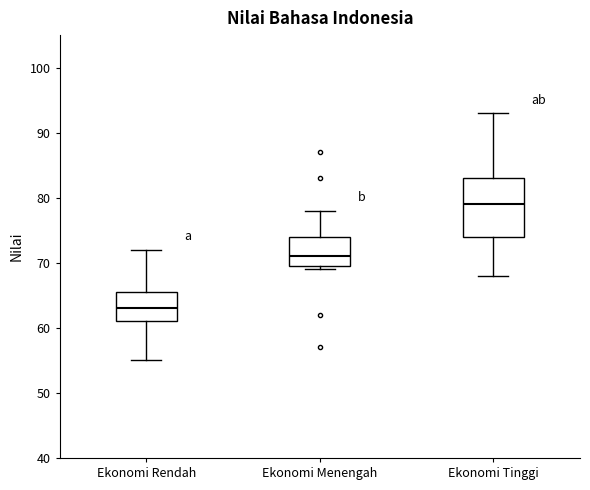

Where is the upper edge of the box for Ekonomi Tinggi on the y-axis? The values are not printed on the chart, so give them approximately, as read against the axis.

83